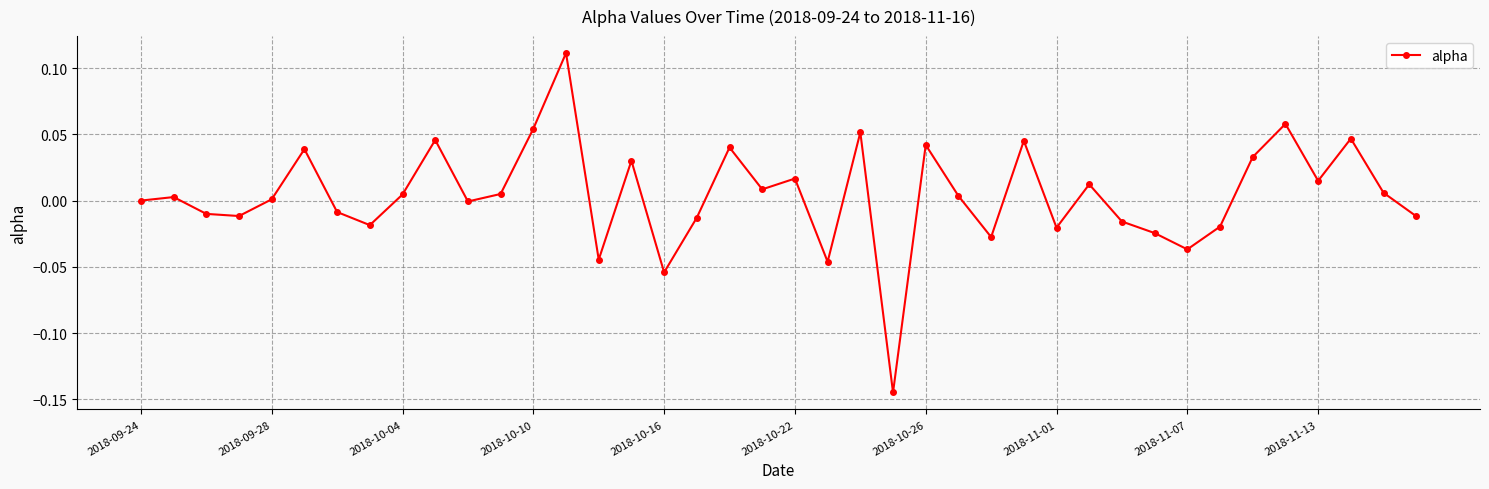

True or false: the data has more than 0 interior local peaks.

True